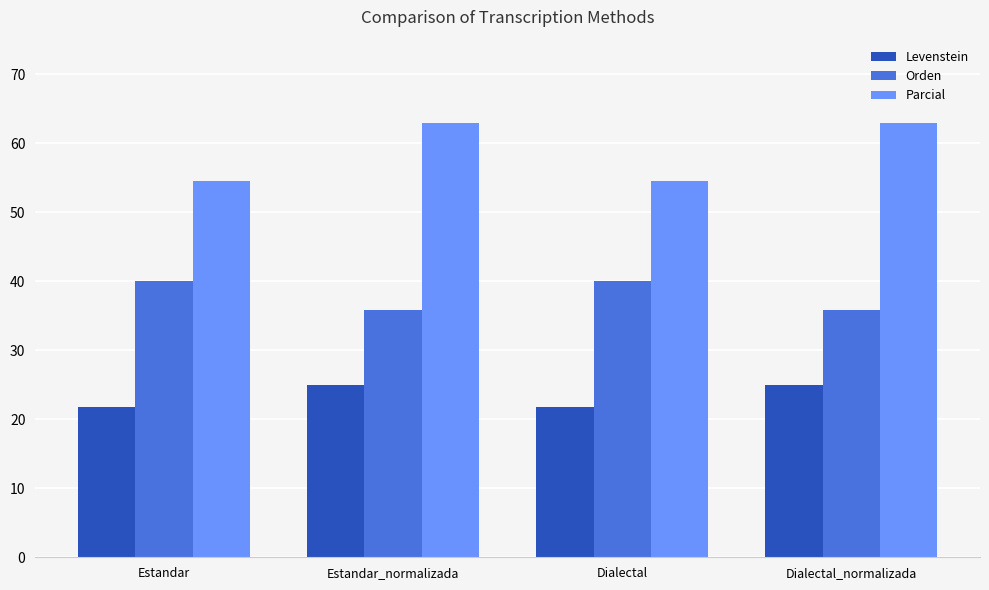

What is the difference between the second highest and second lowest values in the Parcial series?

8.3